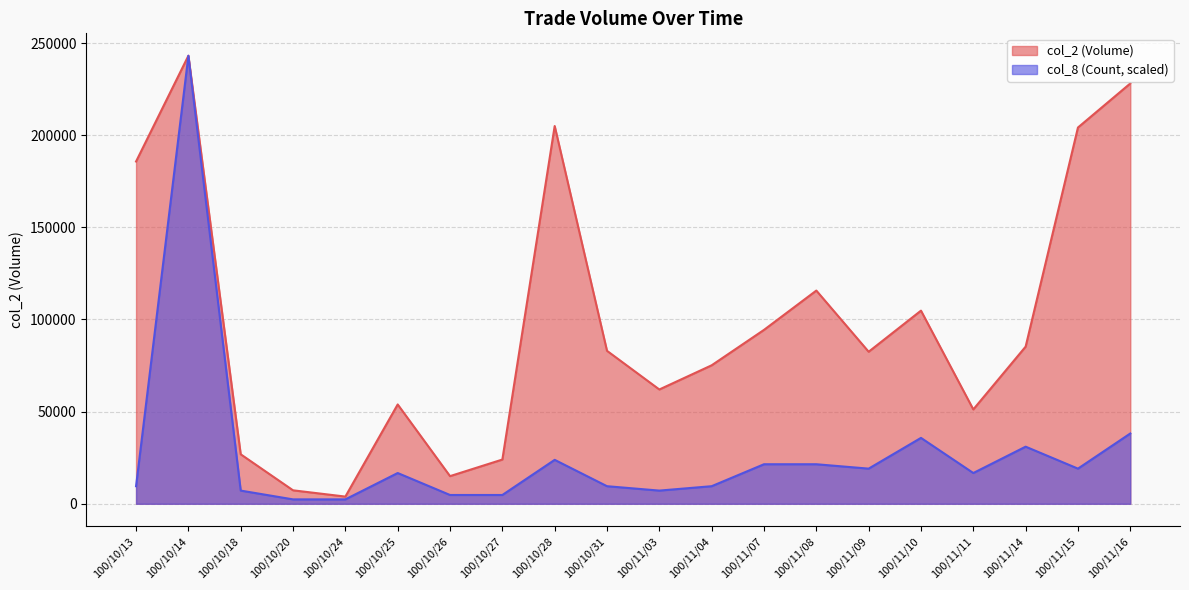

Rank the series at 100/11/10 from highest to lowest value.

col_2 (Volume), col_8 (Count, scaled)